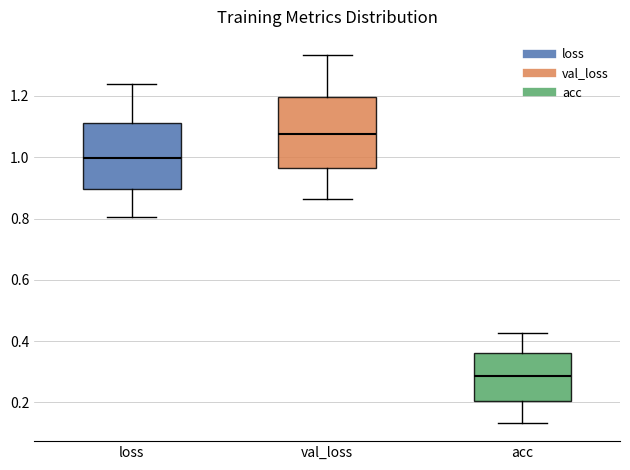

Reading left to right, transcribe this box plot: for each box, give where its median line is, the range the box spans, and where its two whiskers end, as read against the y-axis. The values are not printed on the chart, so give them approximately, as read against the axis.

loss: median 1.00, box 0.90 to 1.12, whiskers 0.80 to 1.24
val_loss: median 1.08, box 0.96 to 1.20, whiskers 0.86 to 1.34
acc: median 0.28, box 0.20 to 0.36, whiskers 0.14 to 0.42